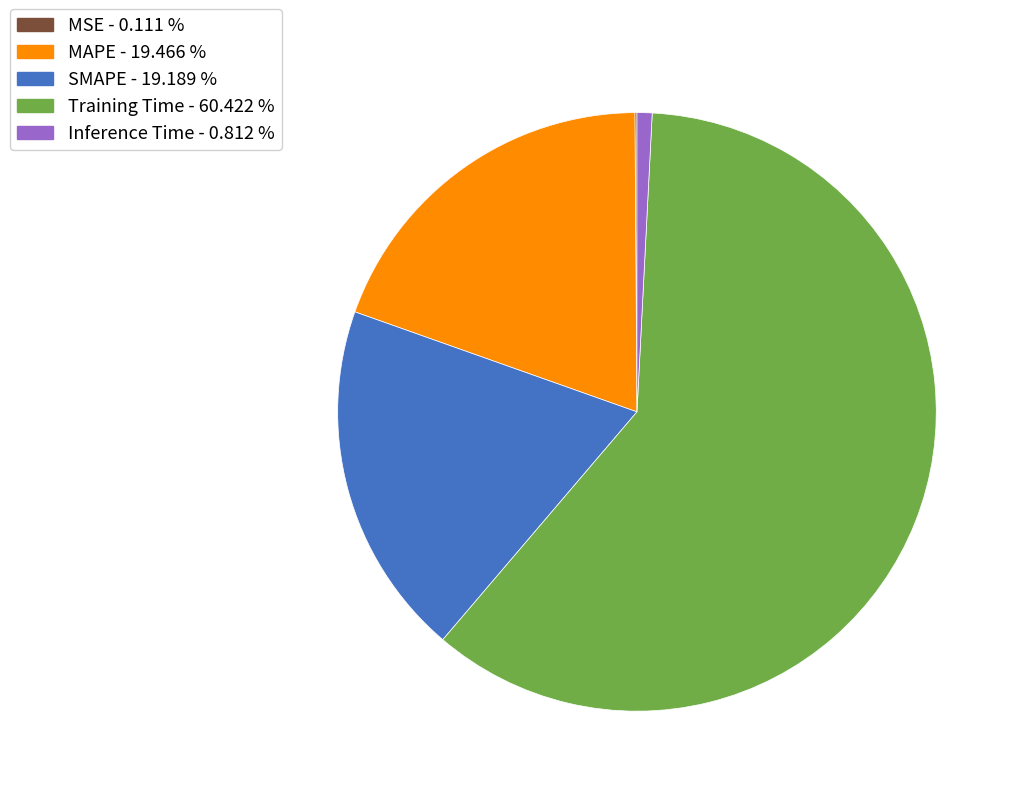

Which category has the biggest portion of the pie?

Training Time